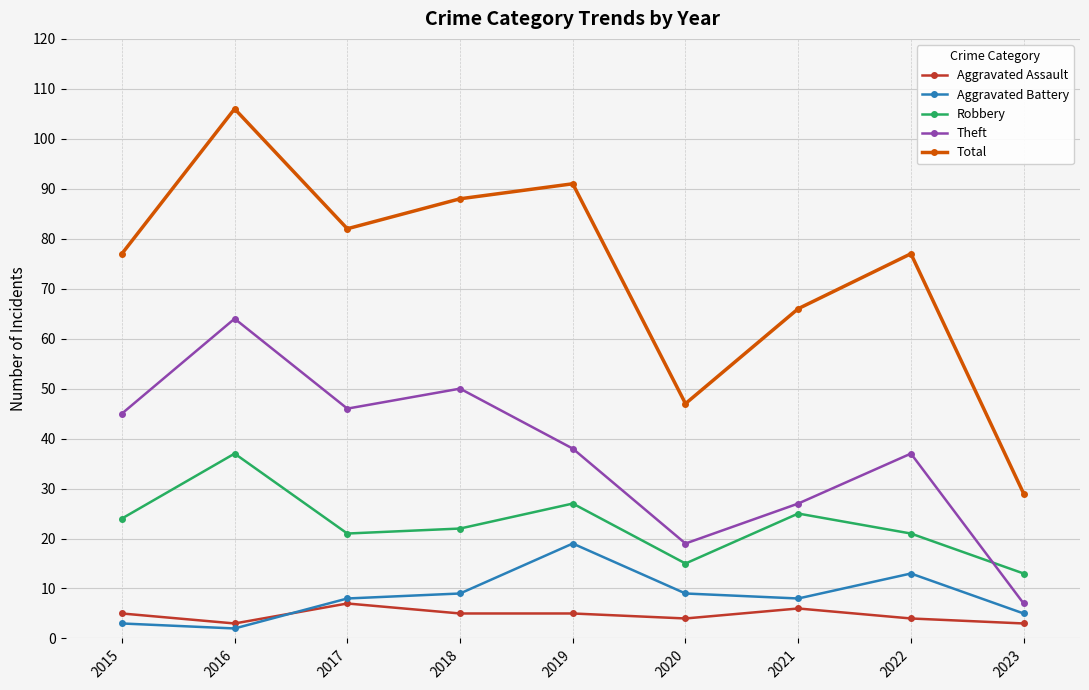

At which label does Theft first exceed 38?

2015